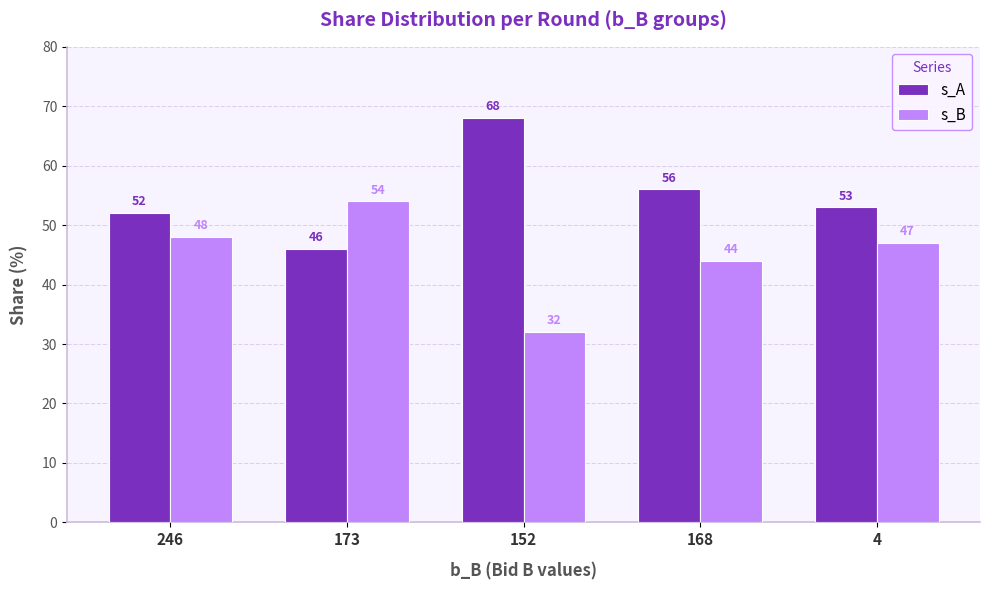

What is the minimum value for s_B?

32